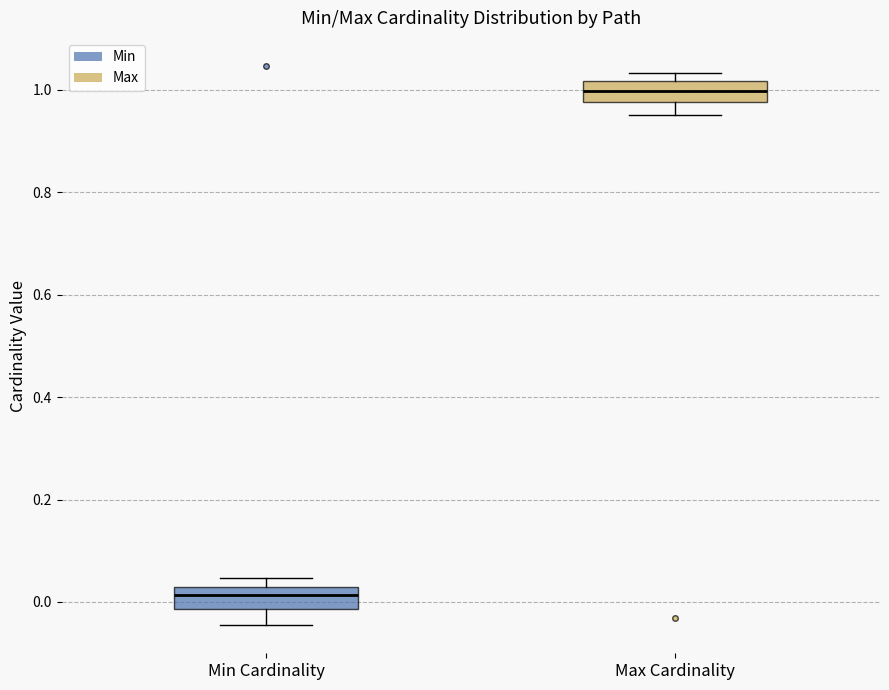

Reading left to right, transcribe this box plot: for each box, give where its median line is, the range the box spans, and where its two whiskers end, as read against the y-axis. The values are not printed on the chart, so give them approximately, as read against the axis.

Min Cardinality: median 0.02 (inside the box), box -0.02 to 0.02, whiskers -0.04 to 0.04
Max Cardinality: median 1.00, box 0.98 to 1.02, whiskers 0.96 to 1.04